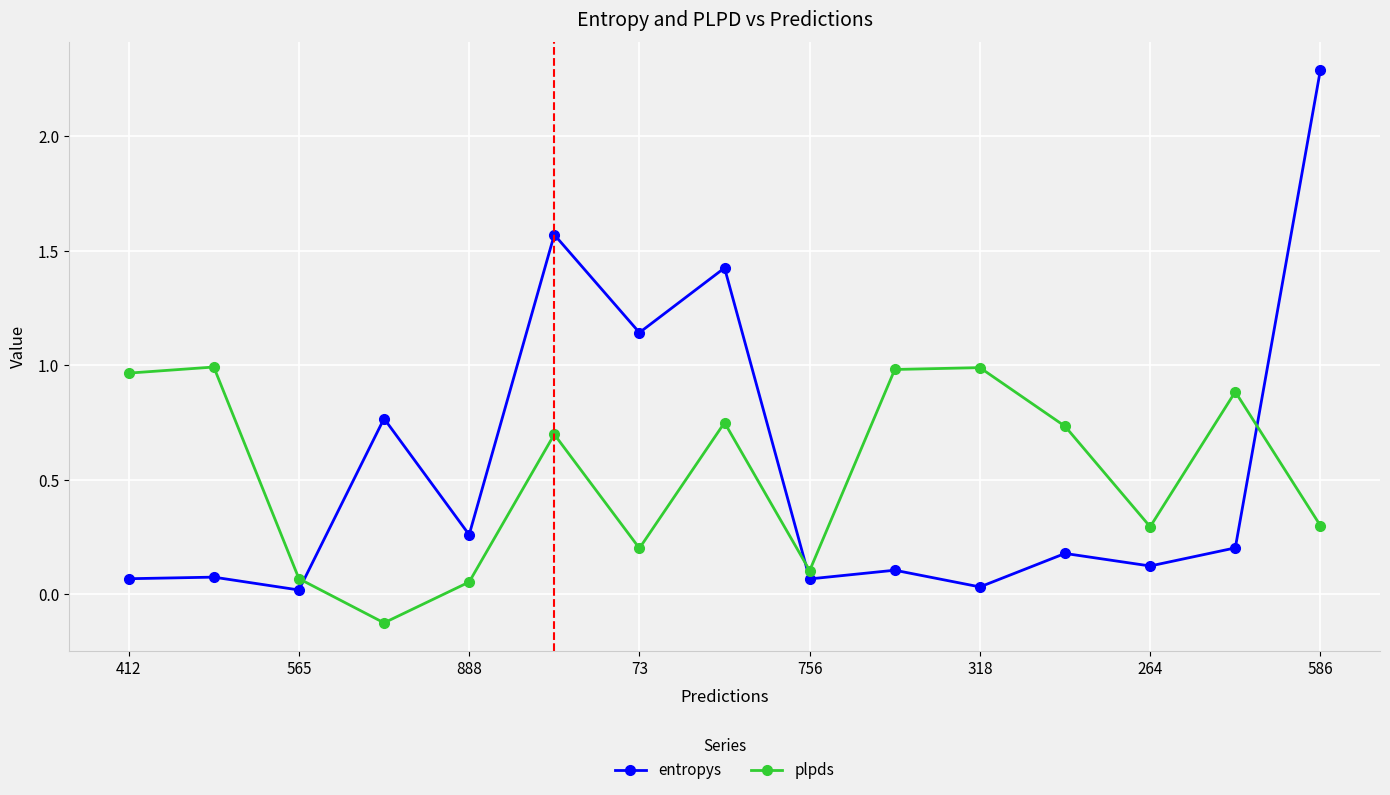

What is the maximum value for entropys?

2.3